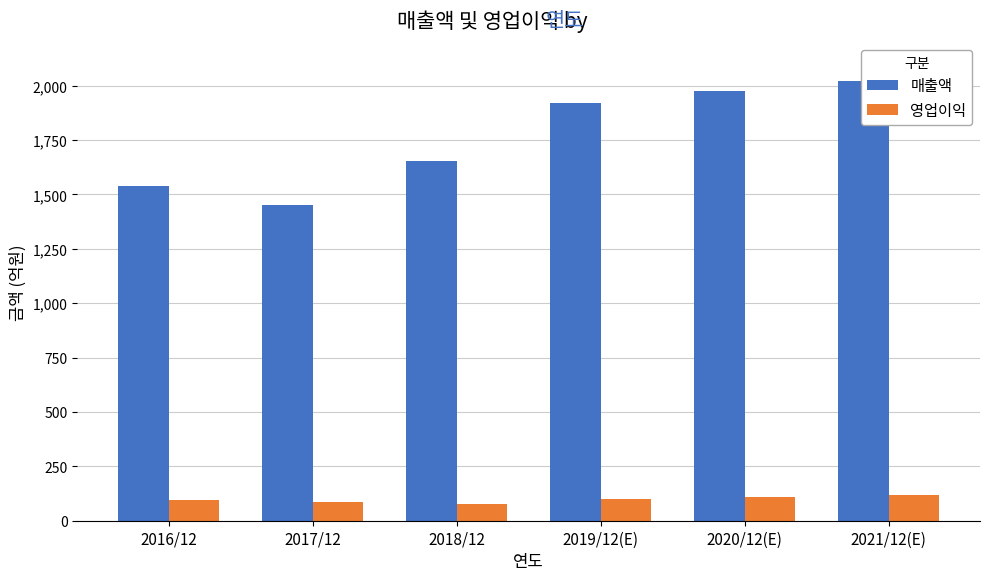

What is the maximum value for 영업이익?

120